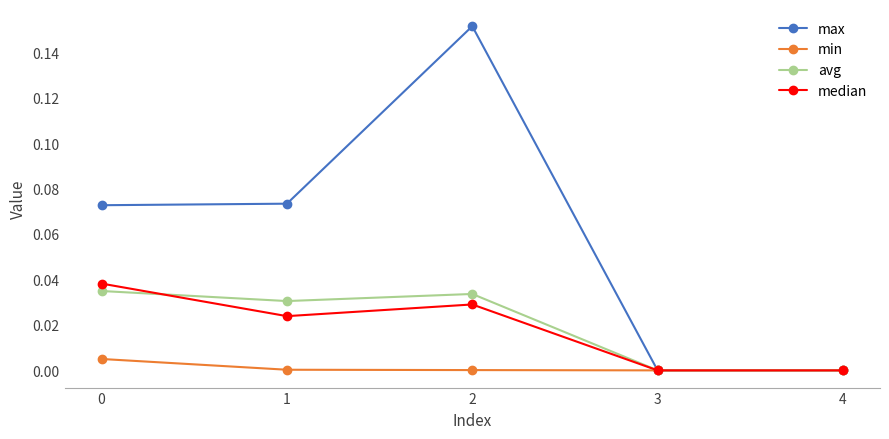

True or false: avg has a value of 0.0 at 1.

True